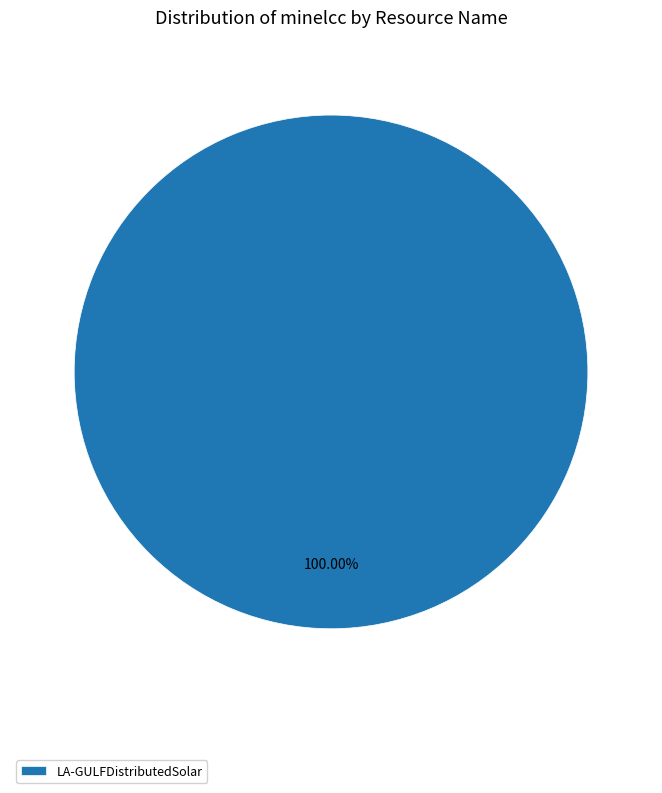

Is there any slice that represents more than half of the pie?

Yes